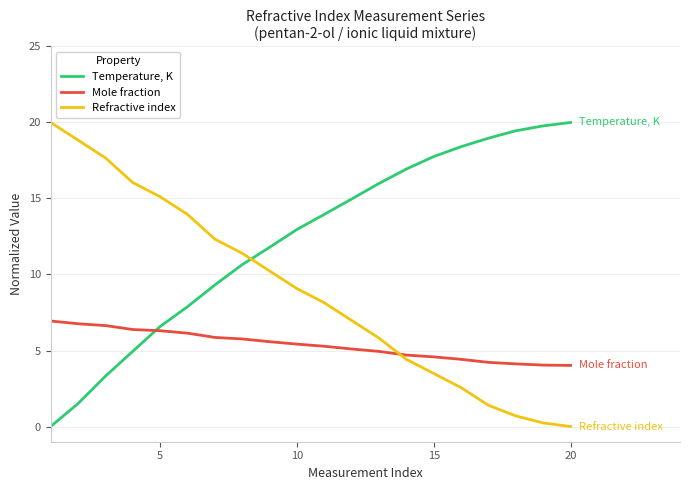

True or false: Temperature, K and Mole fraction intersect in this chart.

True